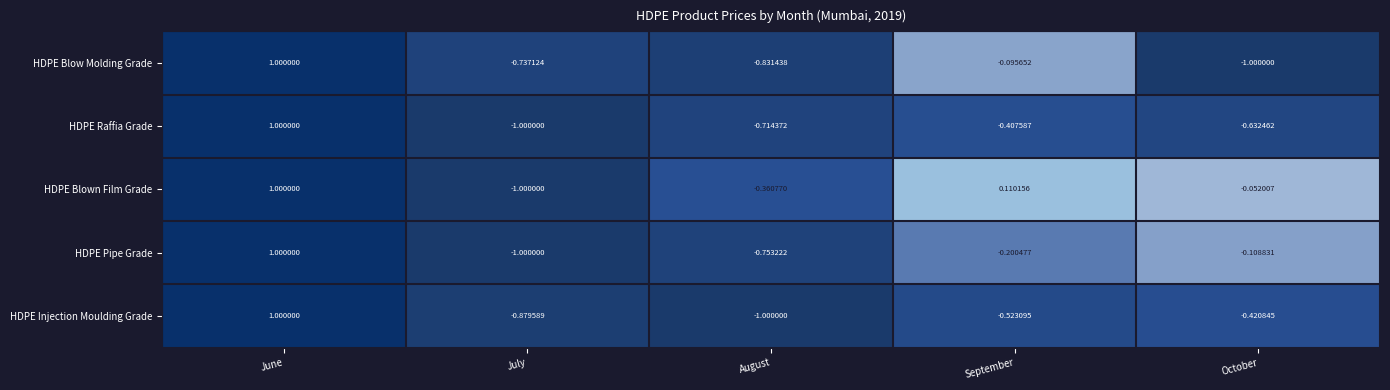

Which series has the largest total across all categories?

HDPE Blown Film Grade